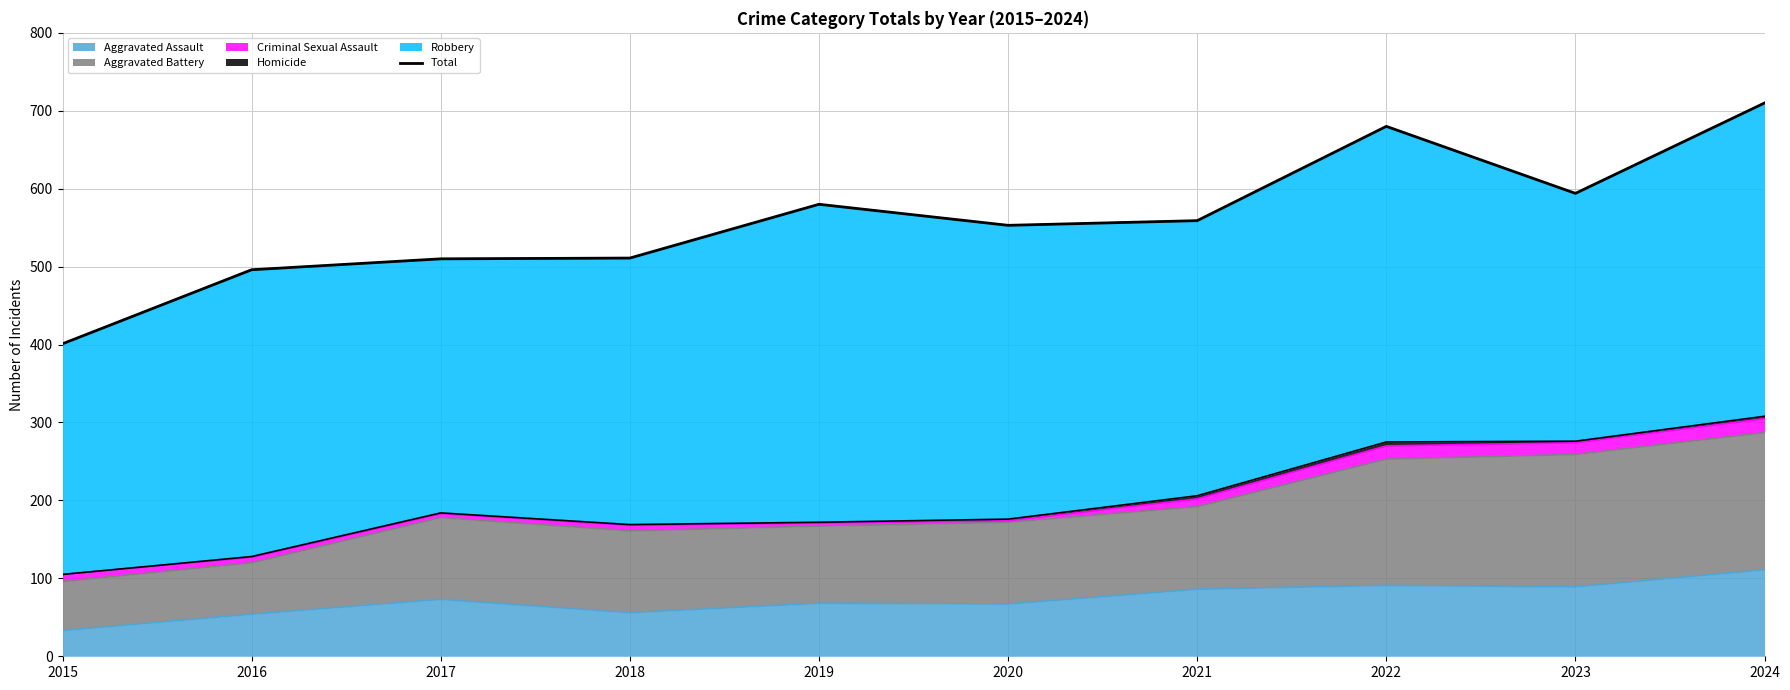

At which label does the data first exceed 559?

2019